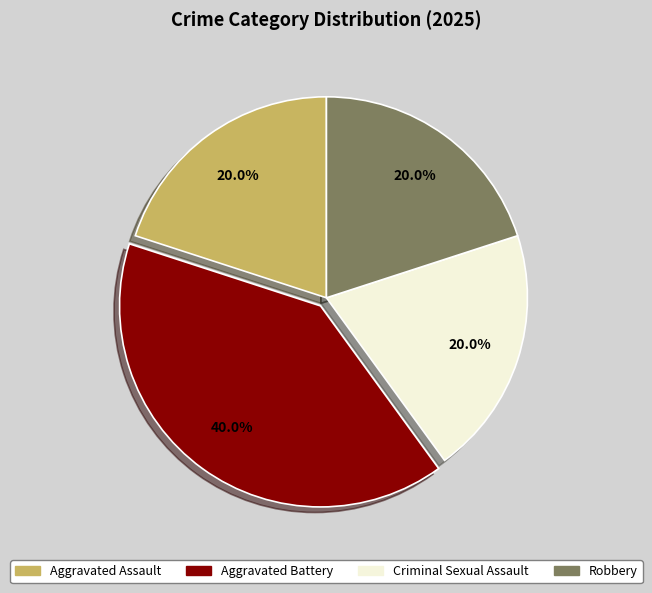

Do Aggravated Assault and Robbery together represent more than half of the pie?

No